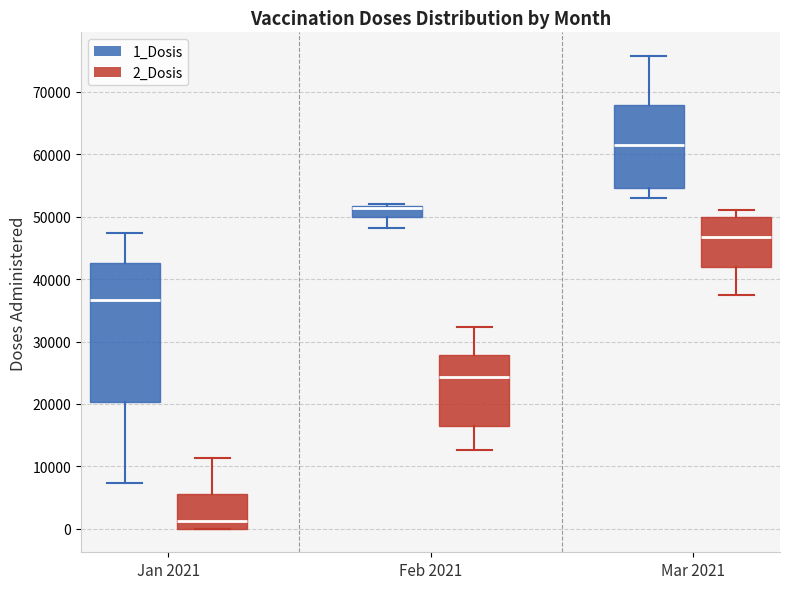

Reading left to right, transcribe this box plot: for each box, give where its median line is, the range the box spans, and where its two whiskers end, as read against the y-axis. The values are not printed on the chart, so give them approximately, as read against the axis.

Jan 2021 (1_Dosis): median 37000, box 20000 to 43000, whiskers 7000 to 47000
Jan 2021 (2_Dosis): median 1000, box 0 to 5000, whiskers 0 to 11000
Feb 2021 (1_Dosis): median 51000 (drawn on the box's upper edge), box 50000 to 52000, whiskers 48000 to 52000
Feb 2021 (2_Dosis): median 24000, box 16000 to 28000, whiskers 13000 to 32000
Mar 2021 (1_Dosis): median 62000, box 55000 to 68000, whiskers 53000 to 76000
Mar 2021 (2_Dosis): median 47000, box 42000 to 50000, whiskers 37000 to 51000